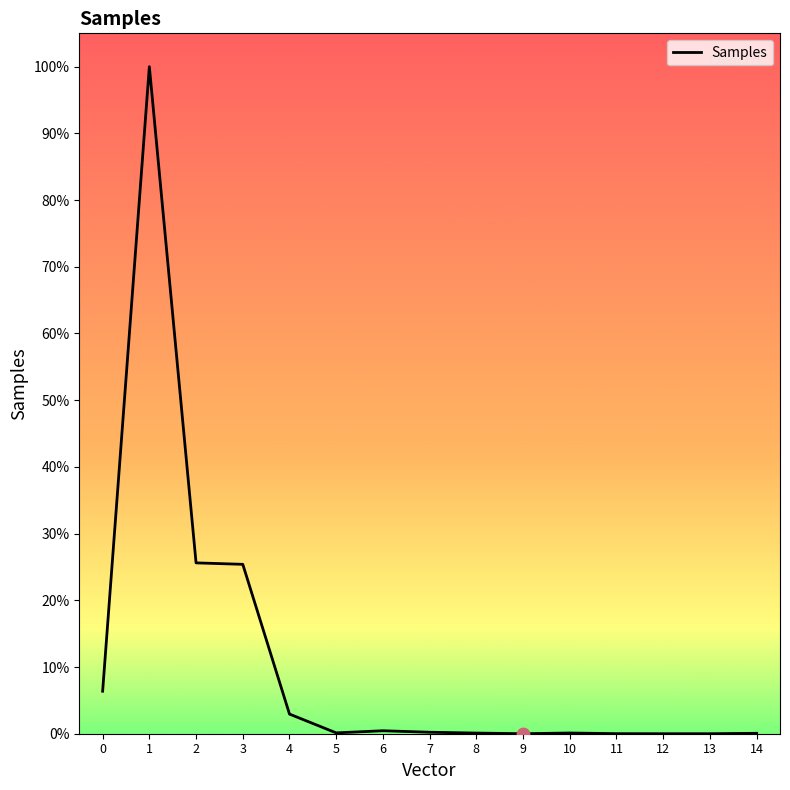

Approximately how many times larger is the value at 2 compared to 14?

404.2